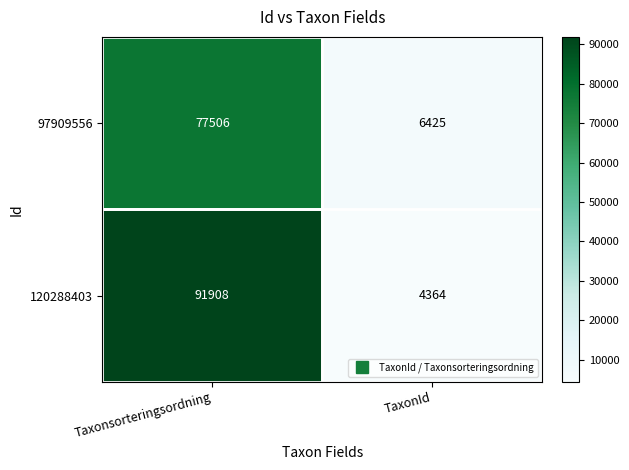

List the series in order of their peak value, highest first.

120288403, 97909556